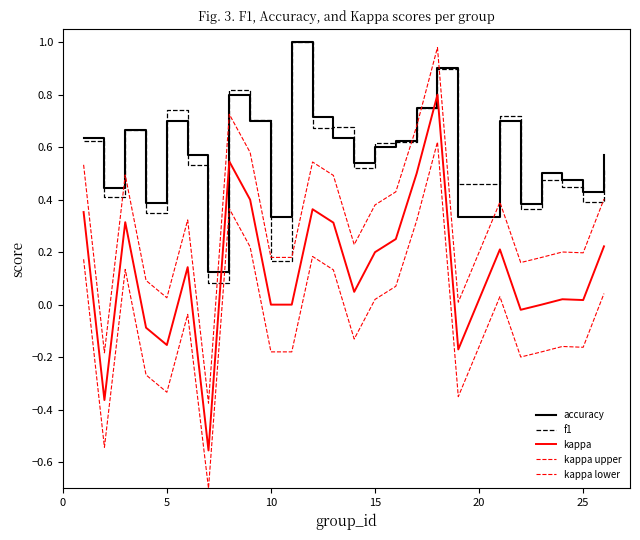

How many interior local valleys does the accuracy series have?

8